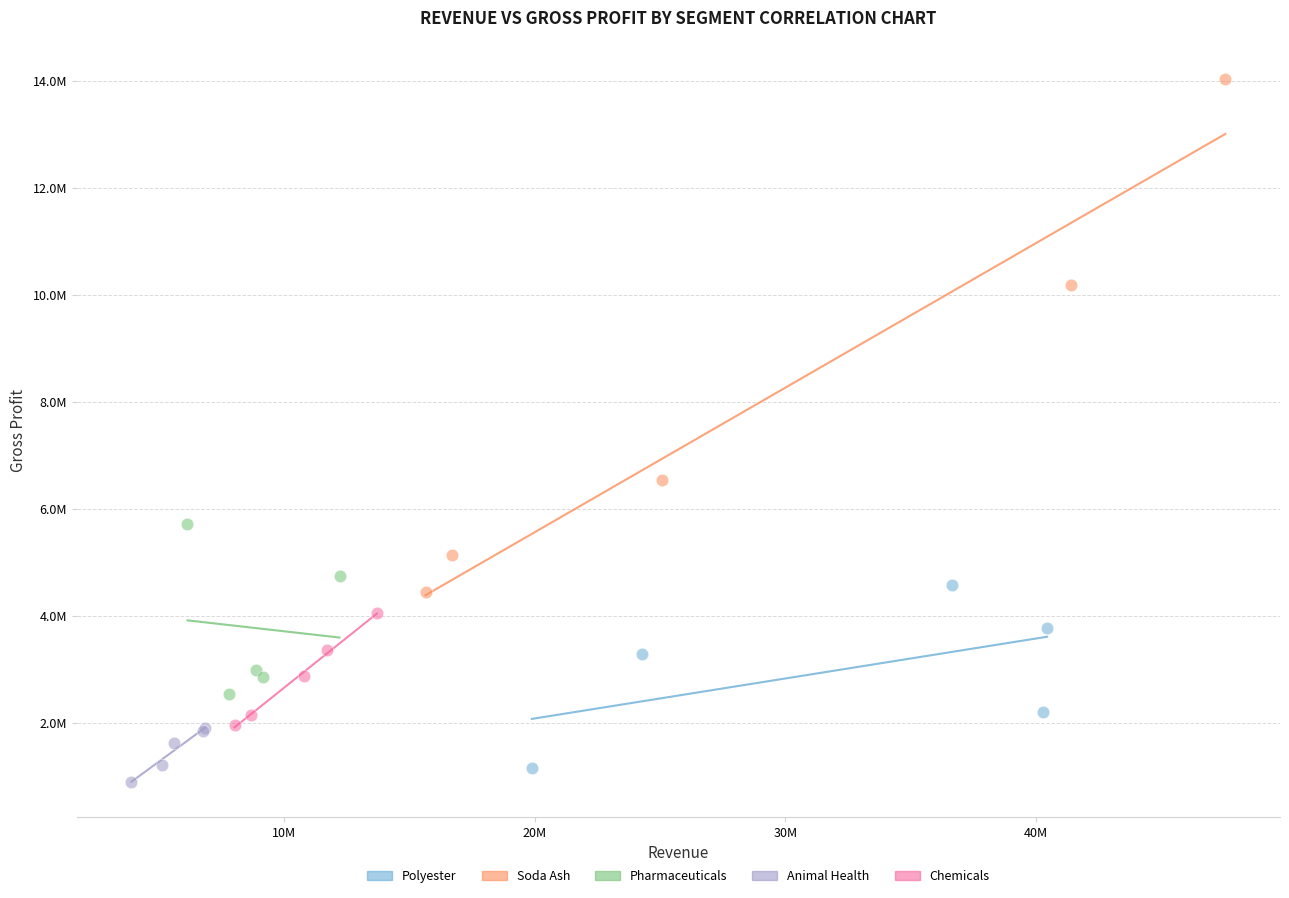

Which series has the largest Y range (max minus min)?

Soda Ash